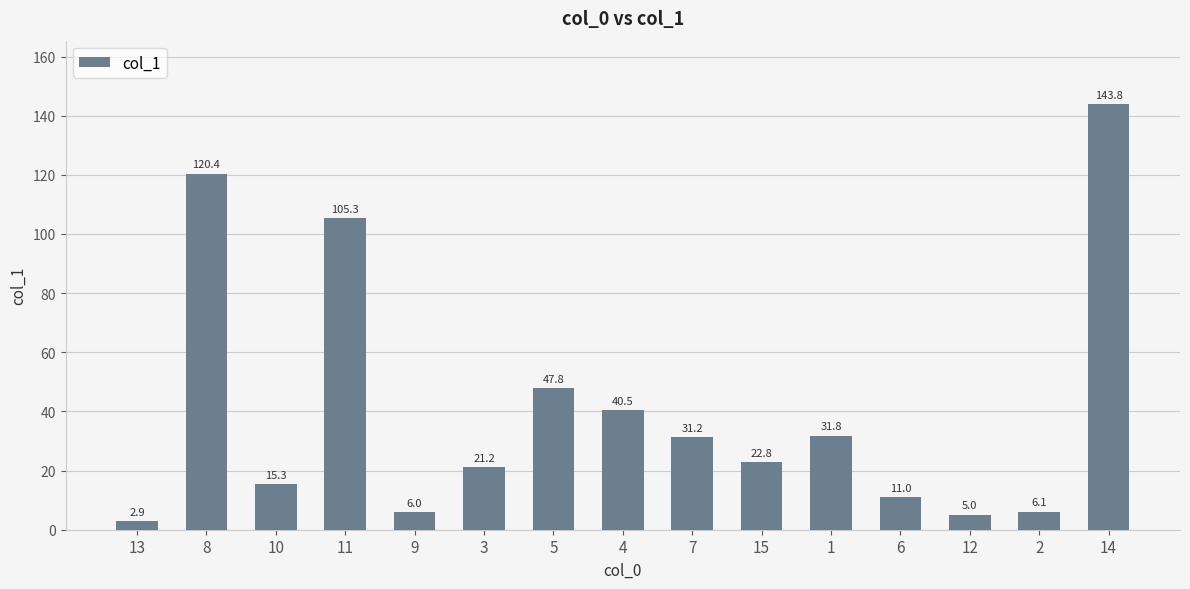

What is the minimum value shown in the chart?

2.9